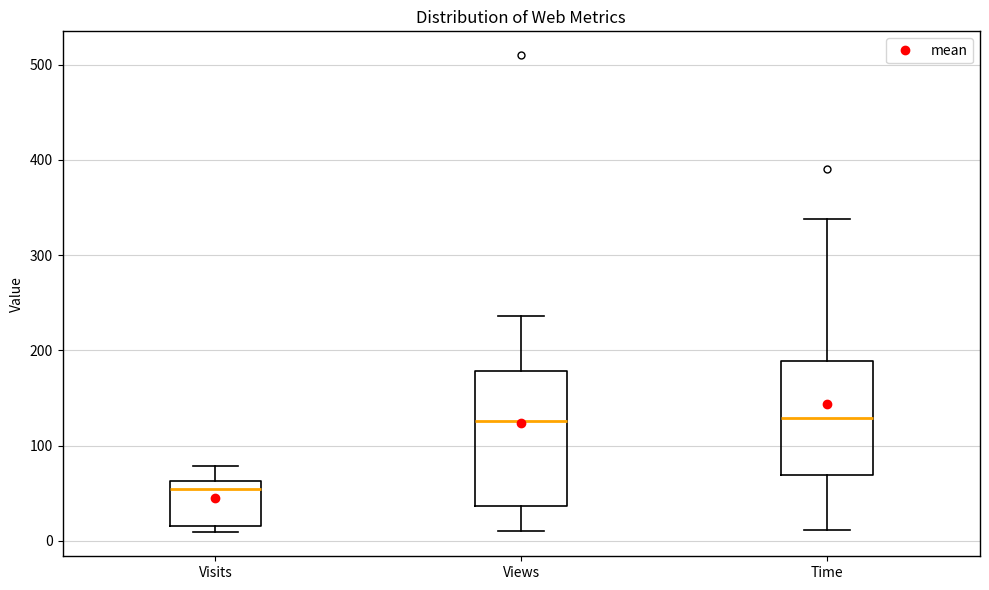

Reading left to right, transcribe this box plot: for each box, give where its median line is, the range the box spans, and where its two whiskers end, as read against the y-axis. The values are not printed on the chart, so give them approximately, as read against the axis.

Visits: median 50, box 20 to 60, whiskers 10 to 80
Views: median 130, box 40 to 180, whiskers 10 to 240
Time: median 130, box 70 to 190, whiskers 10 to 340